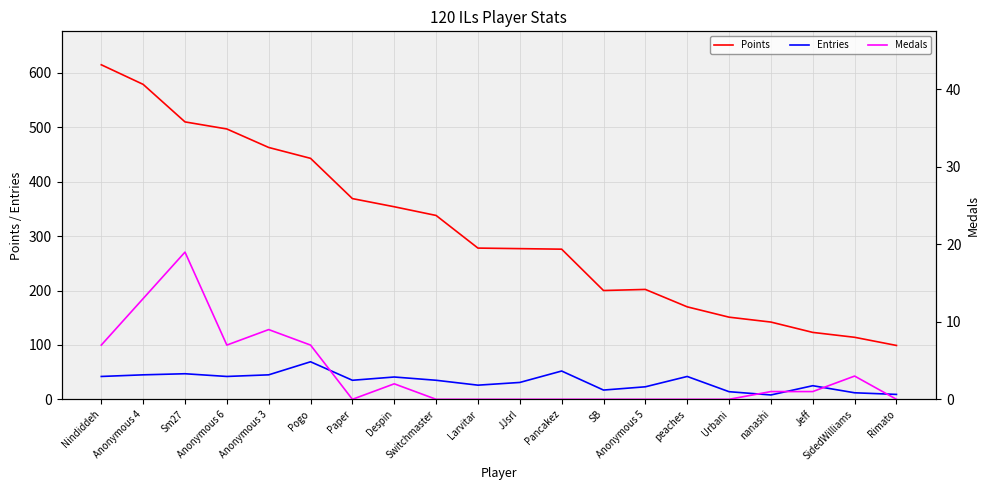

At which label does Entries reach its minimum?

nanashi